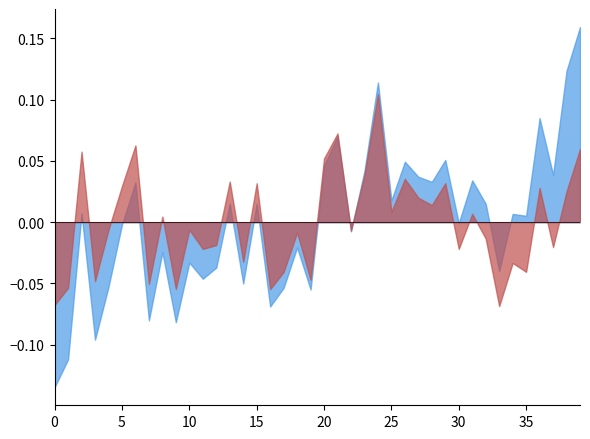

Does the chart display data point markers on the line(s)?

No